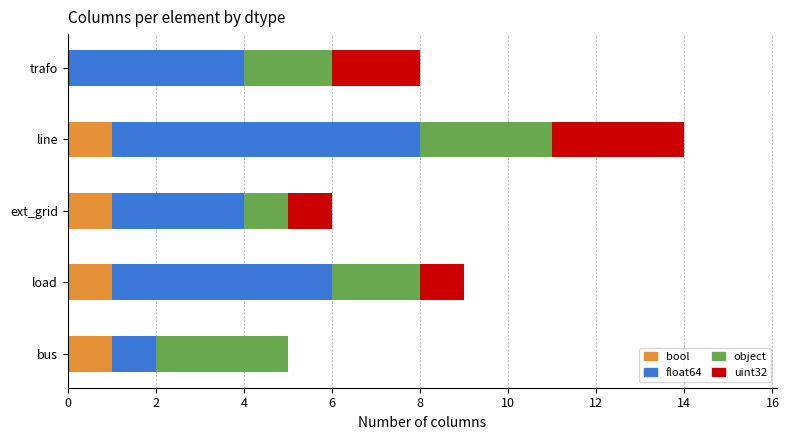

Is it true that bool equals 2 at line?

False